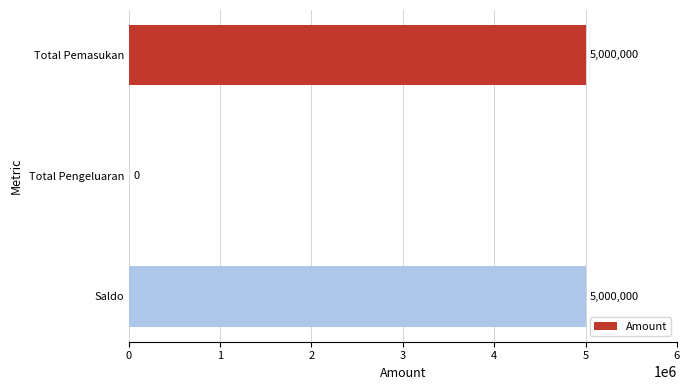

Count the values in the range 0 to 5000000.

3